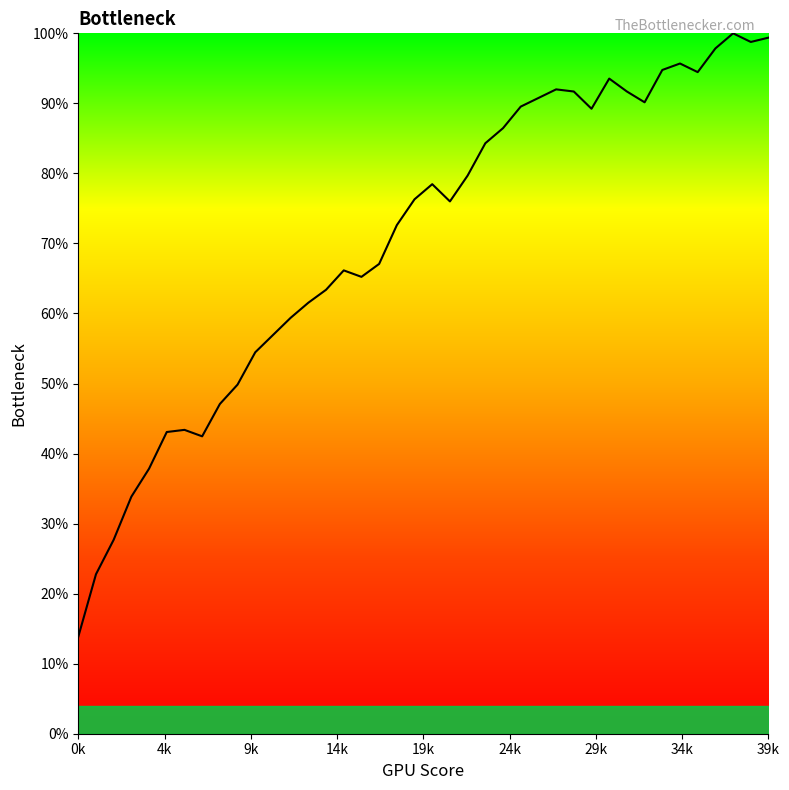

What is the difference between the maximum and second lowest values?

0.8